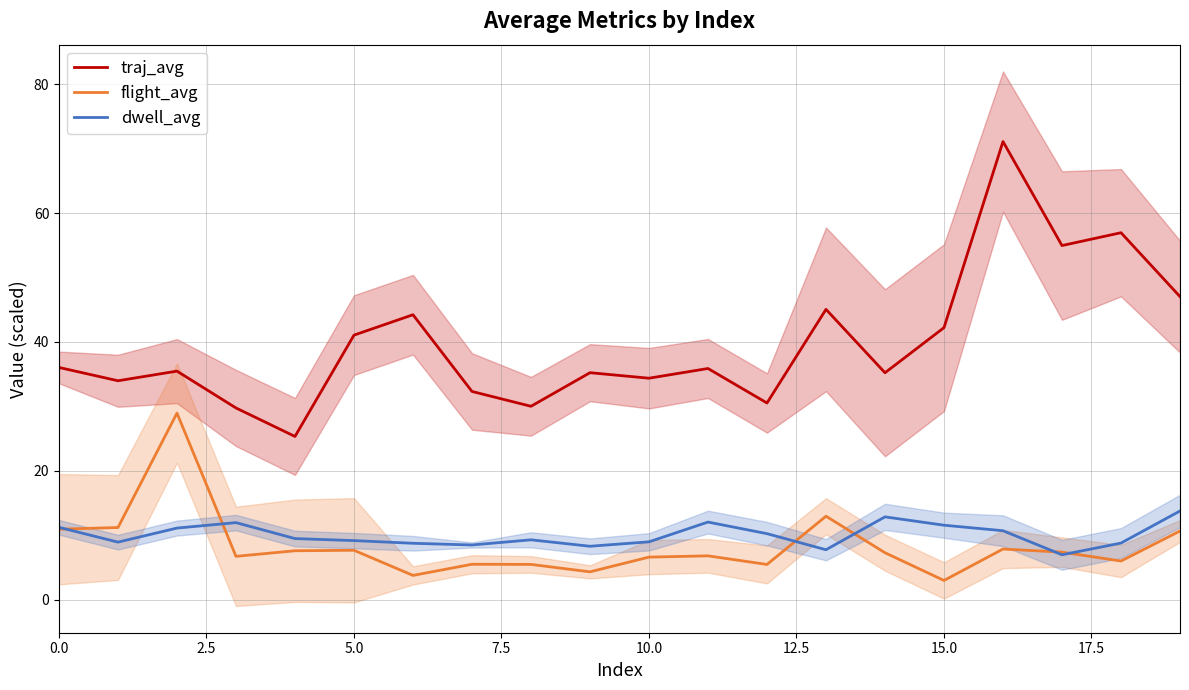

What is the average value of the traj_avg series?

39.8